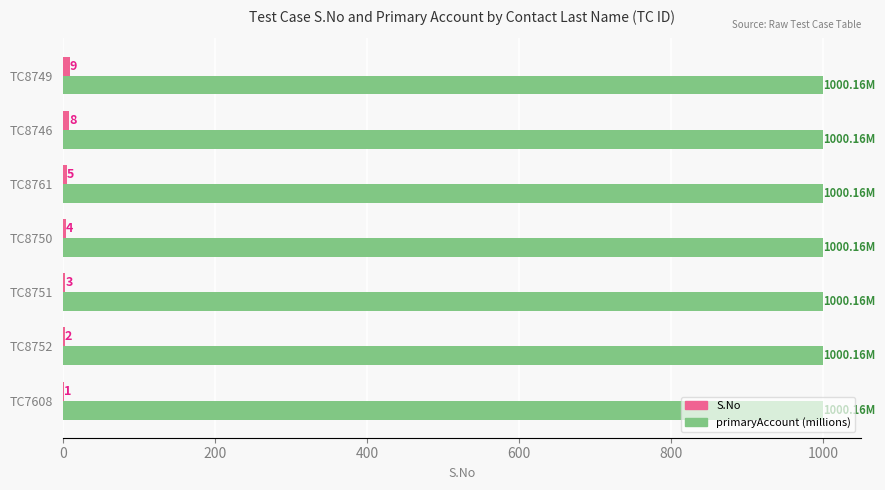

At which category is the sum across all series the highest?

TC8749